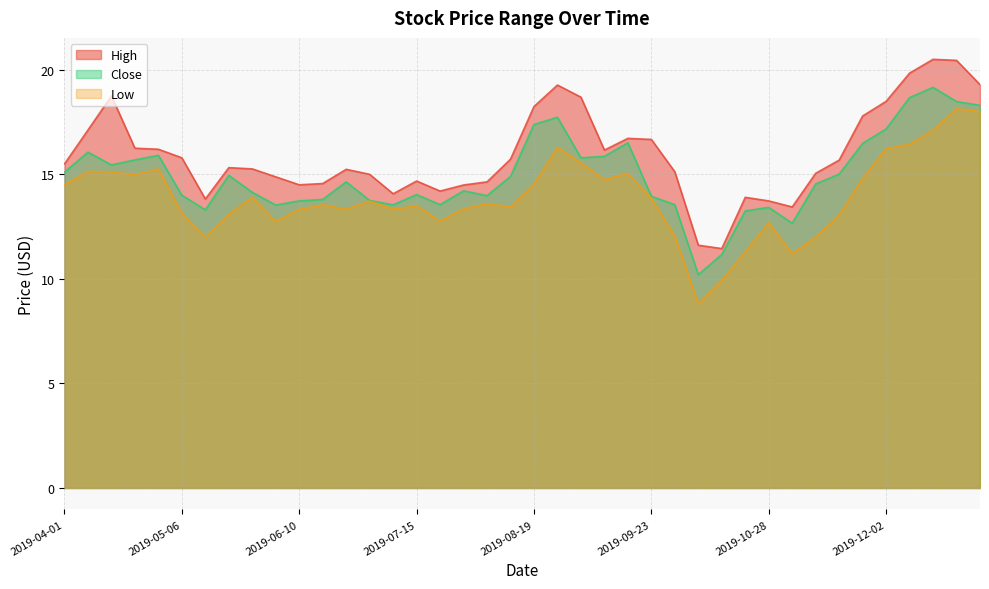

Is it true that High equals 14.7 at 2019-07-15?

True